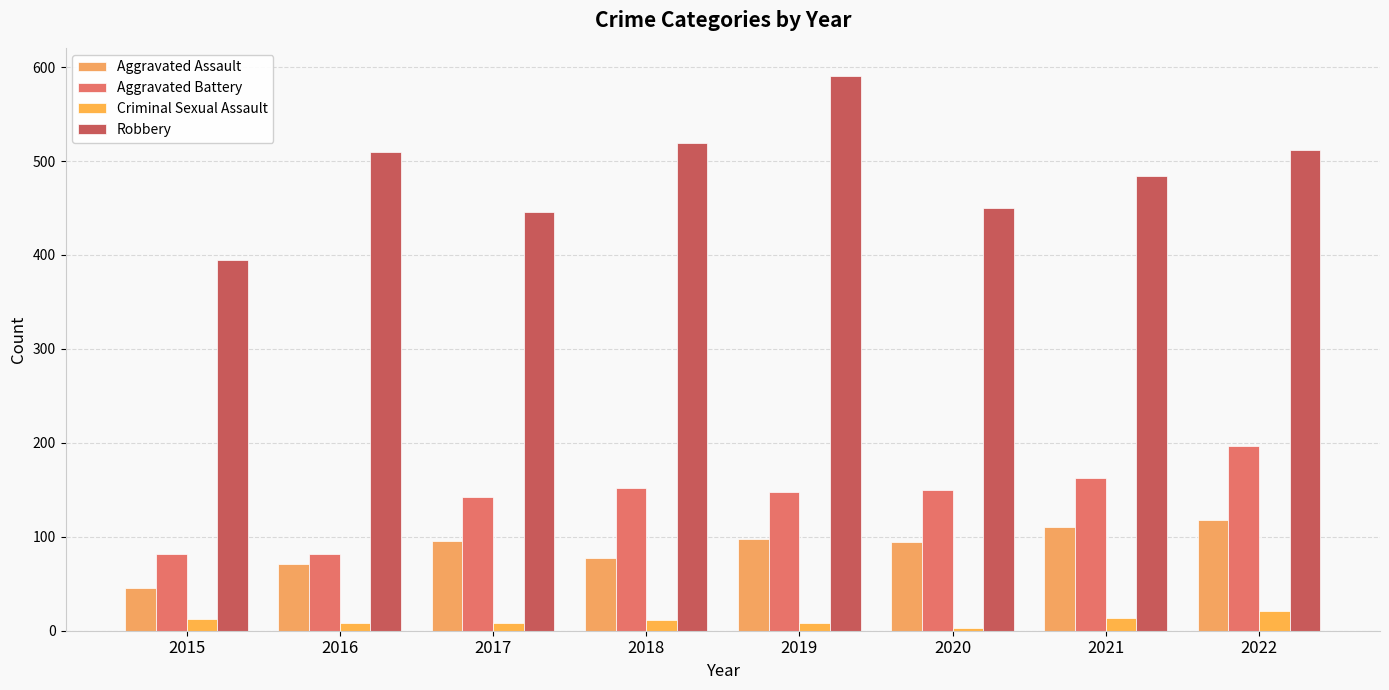

What is the minimum value for Aggravated Battery?

82